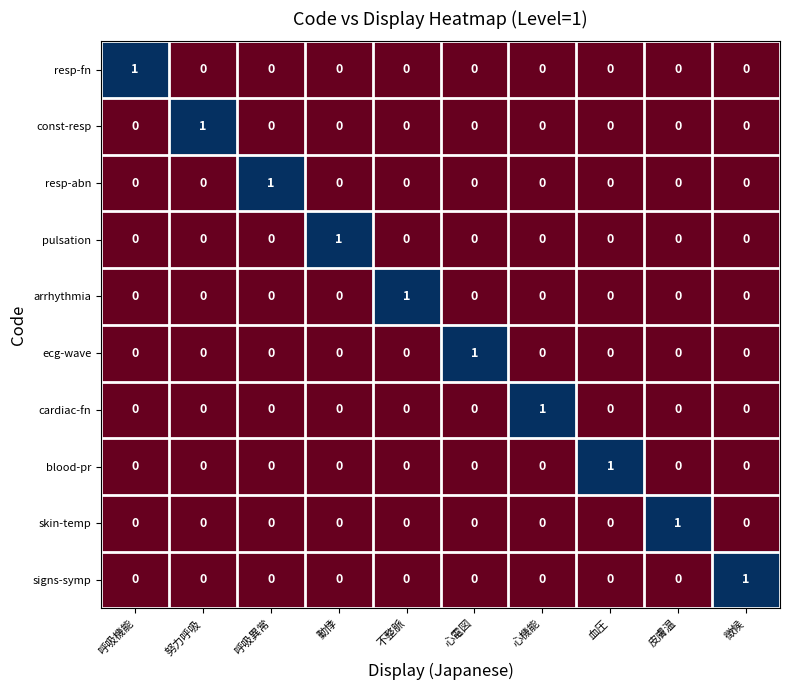

True or false: arrhythmia has a value of 0 at 呼吸機能.

True